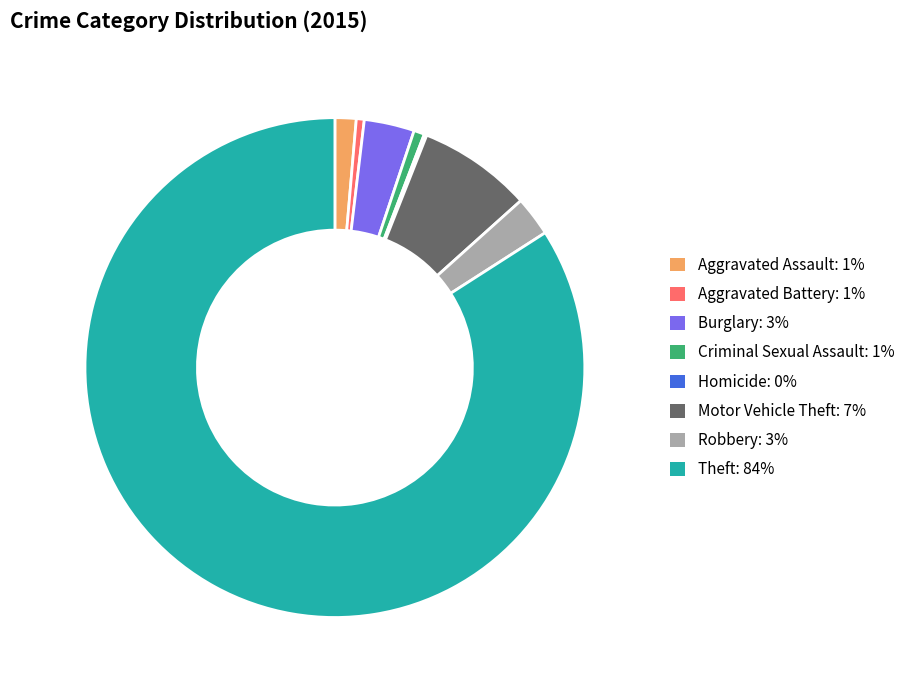

Is there a majority slice in this chart?

Yes